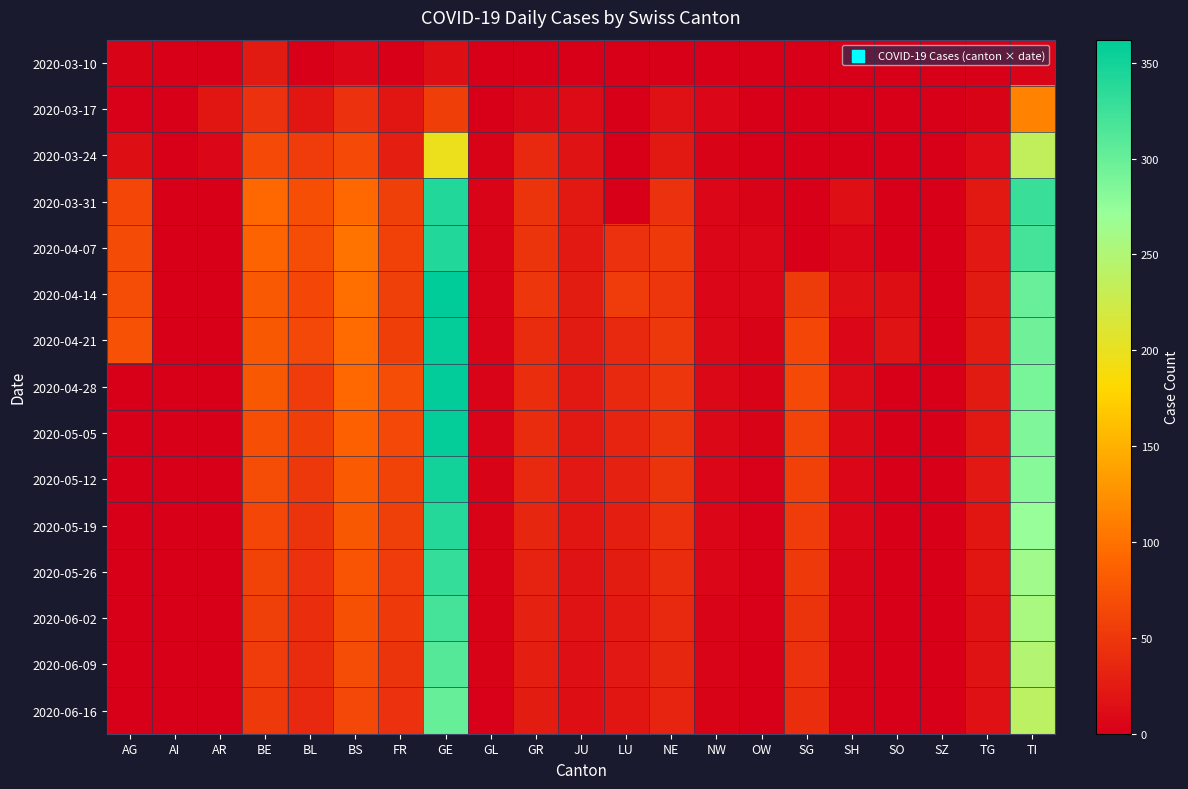

Rank the series at TG from highest to lowest value.

2020-04-21, 2020-04-14, 2020-04-28, 2020-05-05, 2020-03-31, 2020-04-07, 2020-05-12, 2020-05-19, 2020-05-26, 2020-06-02, 2020-06-09, 2020-06-16, 2020-03-24, 2020-03-17, 2020-03-10